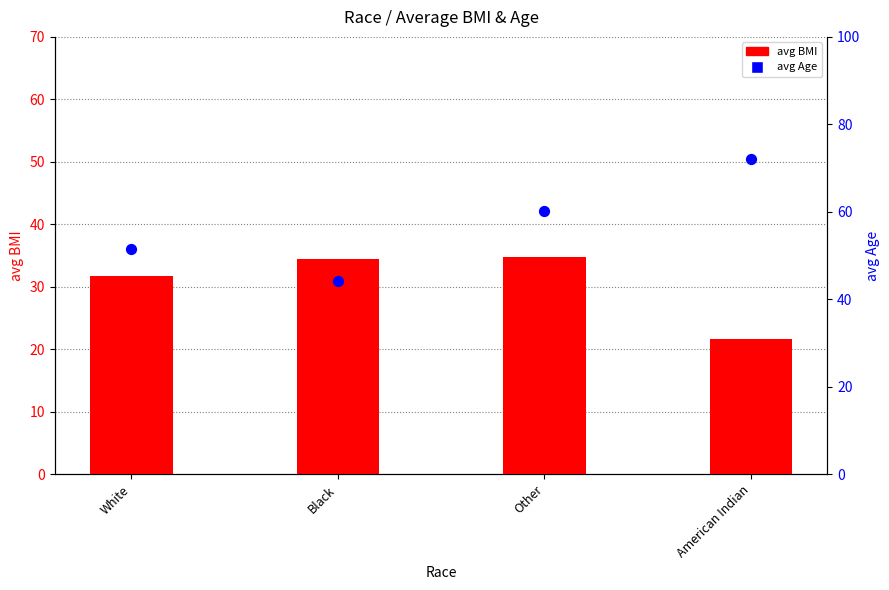

Which series reaches the minimum Y coordinate?

avg BMI